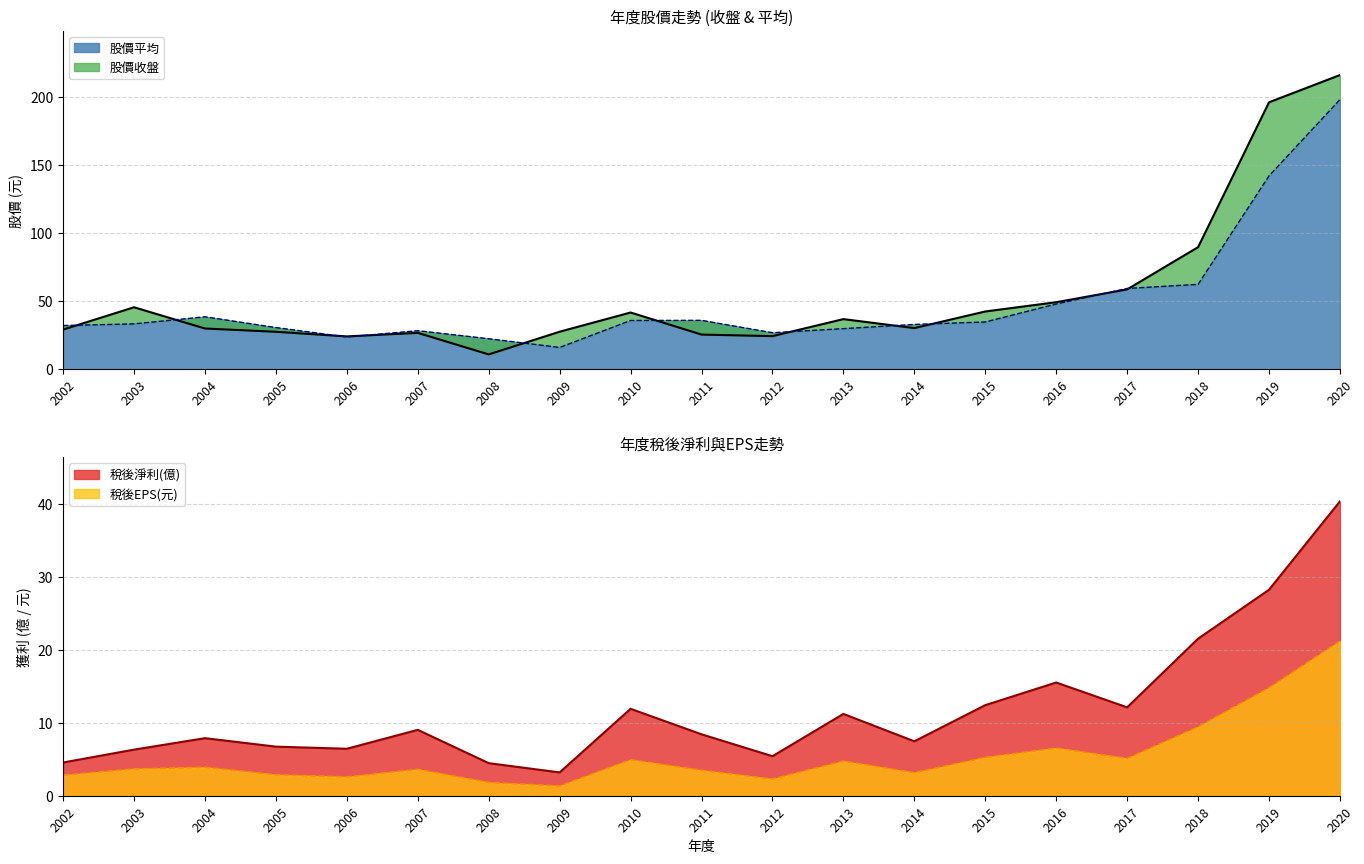

What is the sum of all 股價平均 values?

932.0